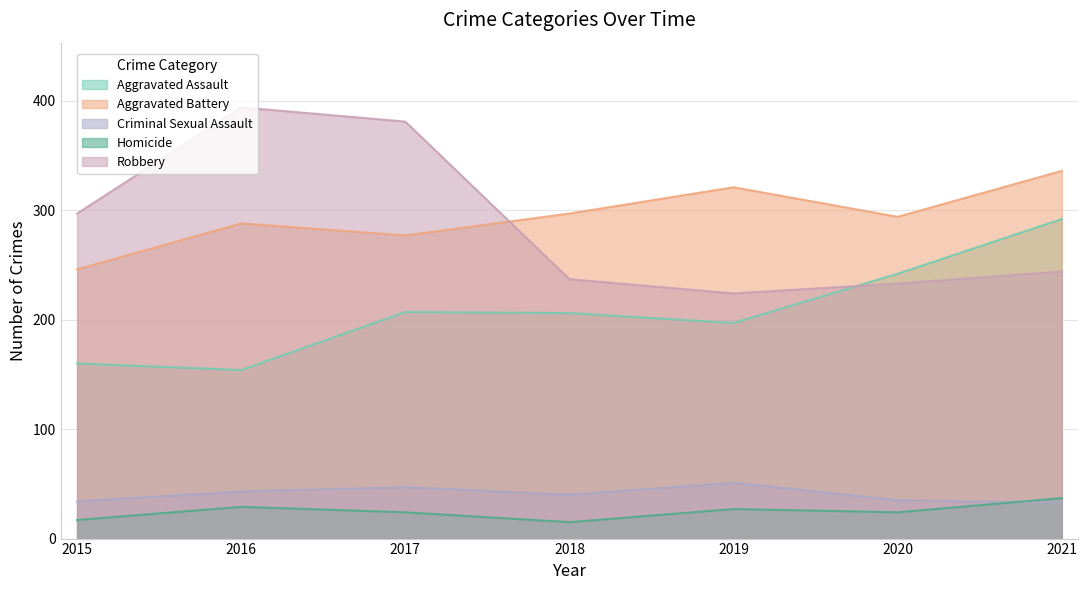

What is the value of the Criminal Sexual Assault point at the 3rd from the left?

47